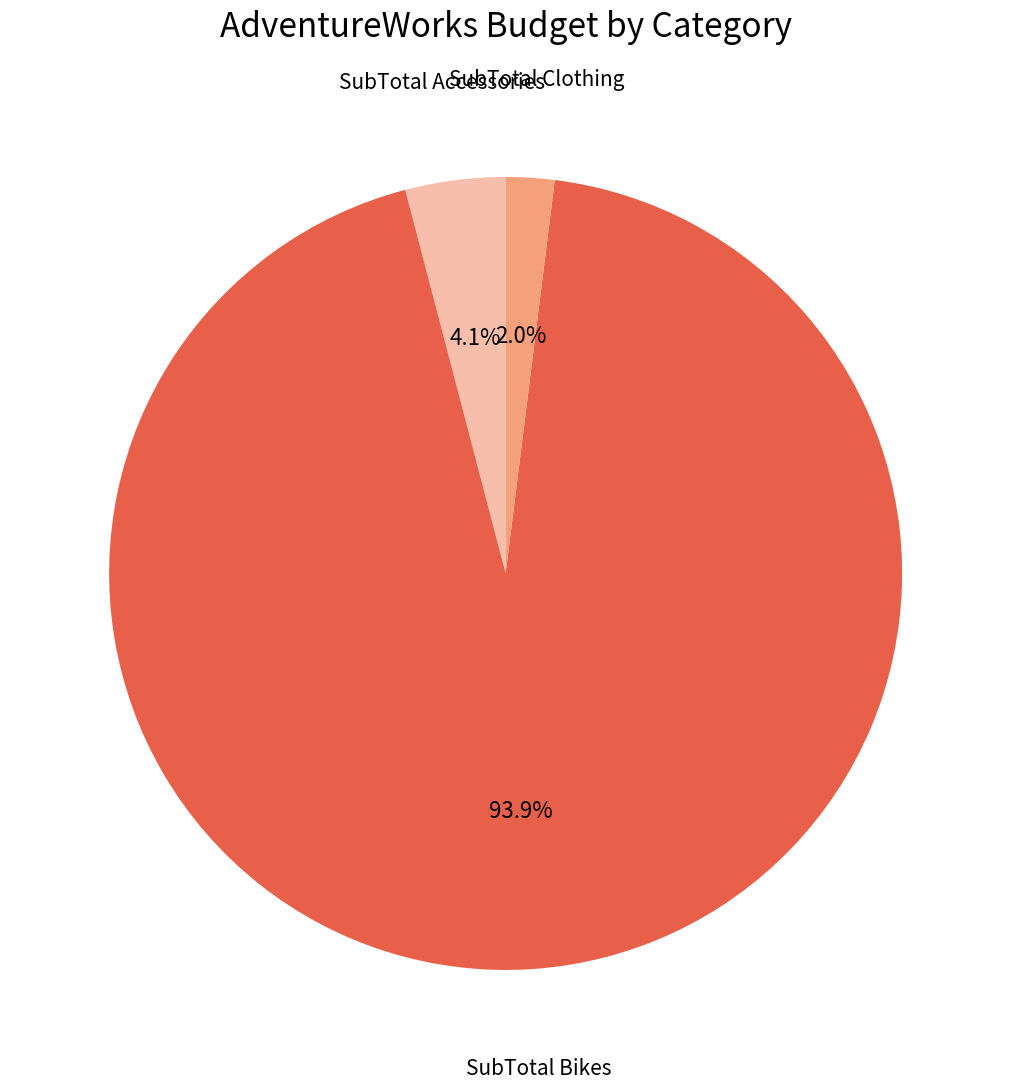

How many segments does this pie chart have?

3